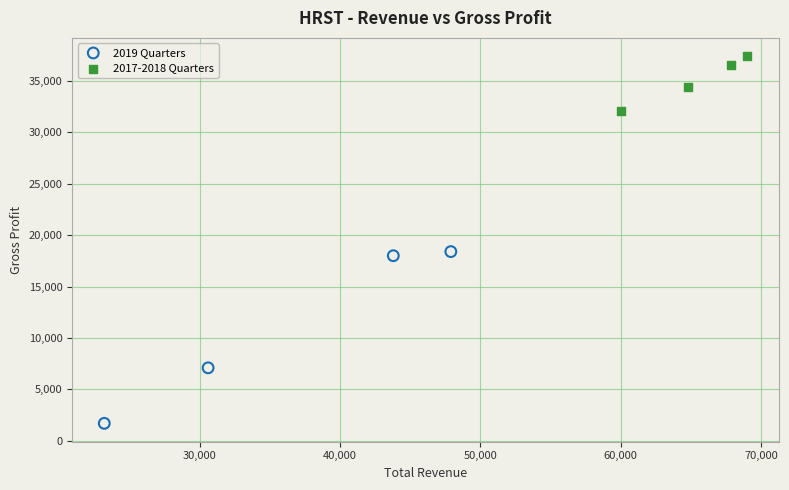

Which series contains the highest Y value?

2017-2018 Quarters